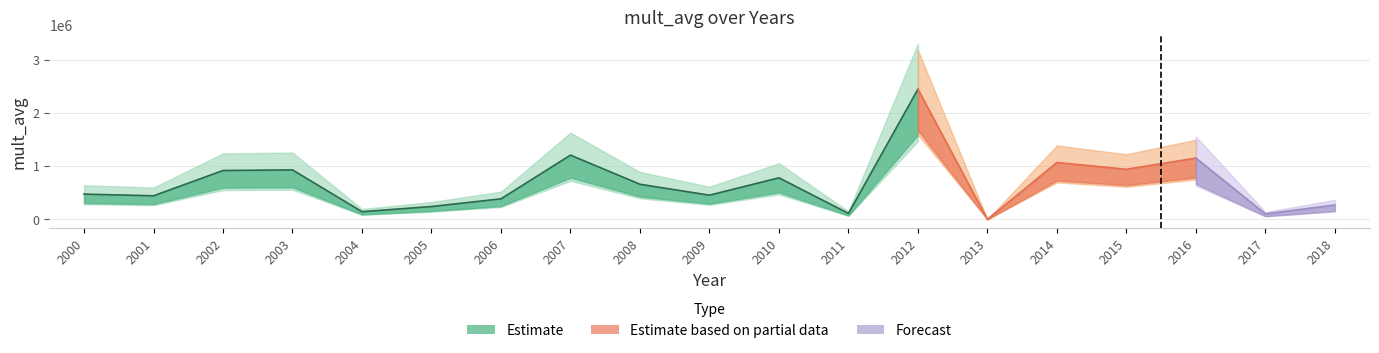

Reading left to right, list all the values displayed in this chart.

473909.1	442222.3	917103.0	928373.3	143465.0	240982.6	385102.1	1205817.5	658664.0	453848.5	779651.1	111650.0	2443782.6	0.0	1067457.1	940179.6	1150341.4	101995.6	270317.7